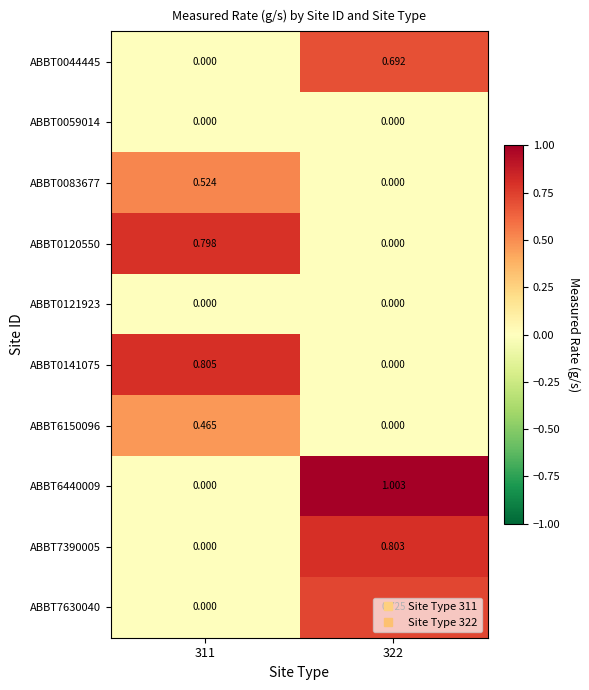

Is the value of ABBT0044445 at 311 greater than the value of ABBT0120550 at 311?

No